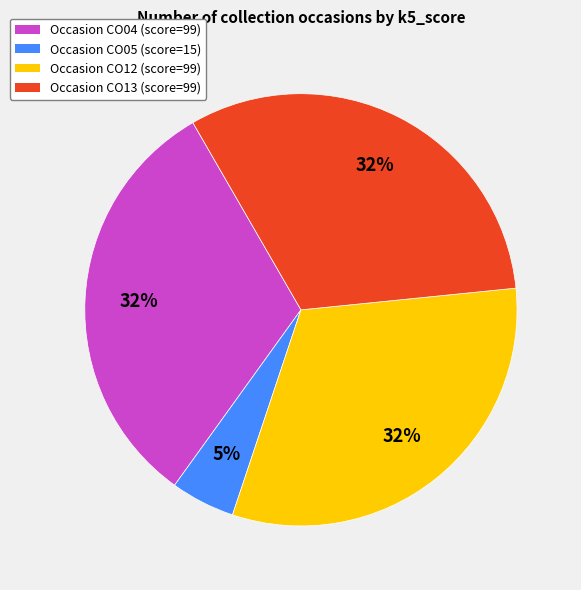

To the nearest percent, what is the difference between the largest and smallest slice percentages?

27%